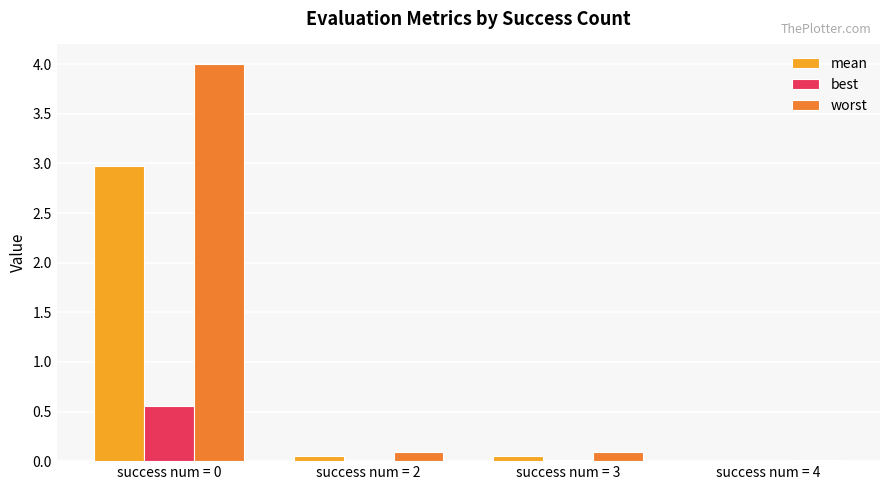

Which series has the largest total across all categories?

worst